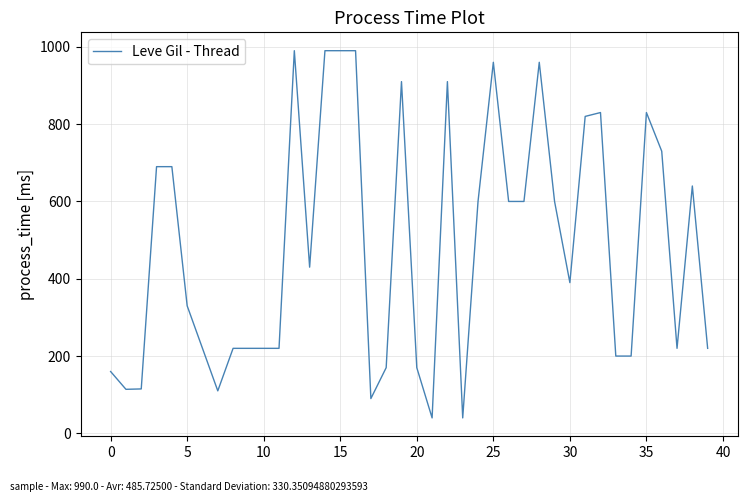

What is the smallest value displayed?

40